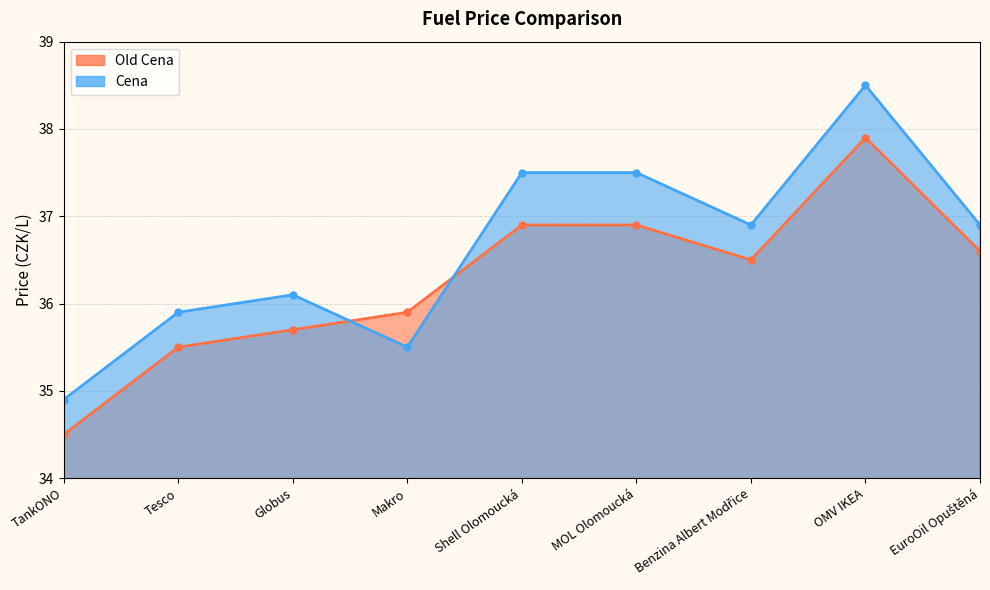

True or false: Cena has a value of 50.9 at EuroOil Opuštěná.

False